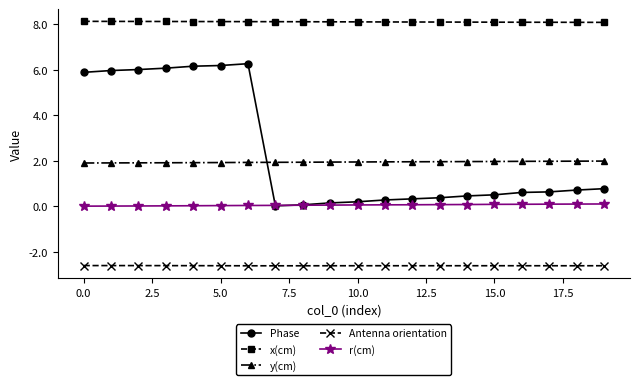

What is the greatest value displayed?

8.1